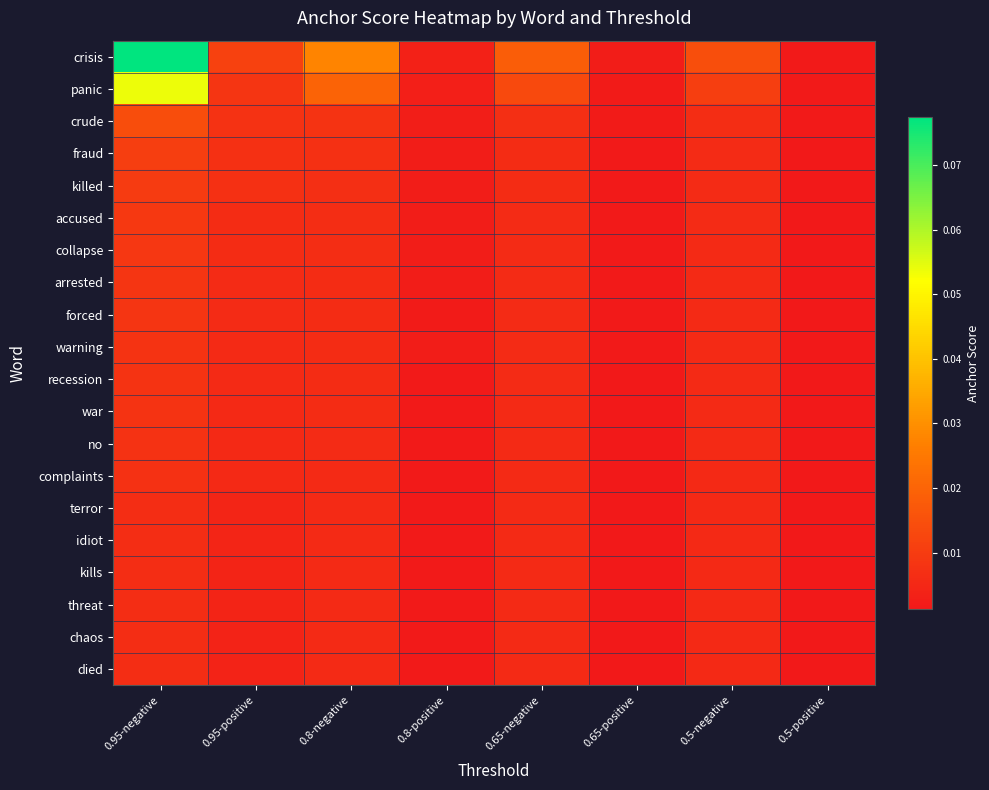

At how many categories does at least one series exceed 0?

8